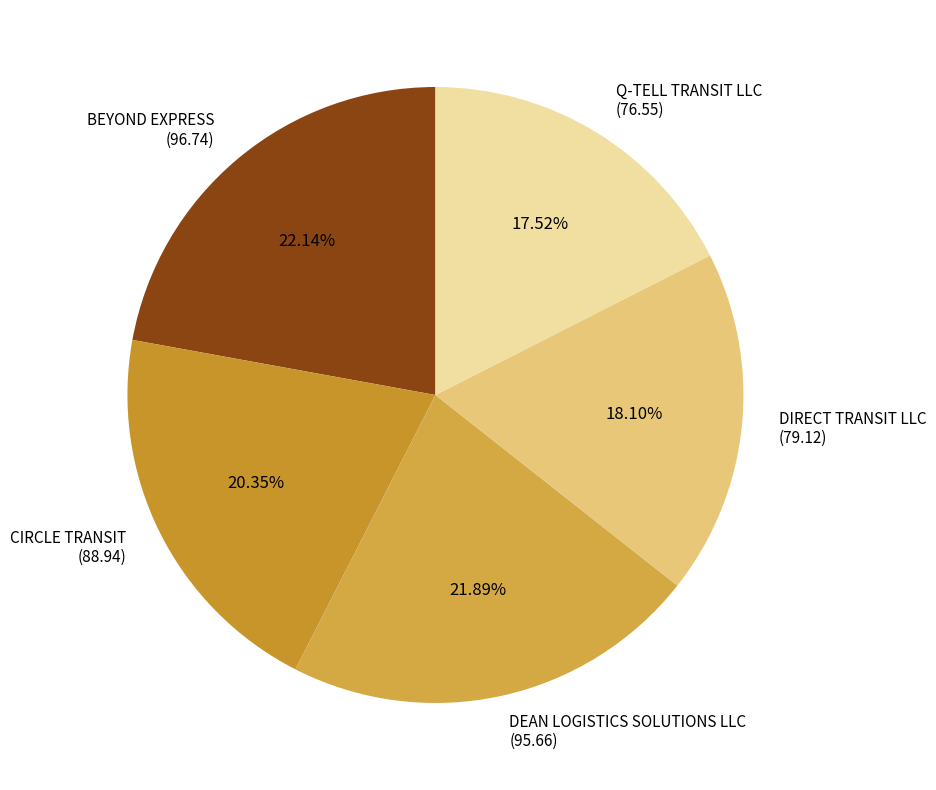

The DEAN LOGISTICS SOLUTIONS LLC slice represents 22% of the pie. True or false?

True